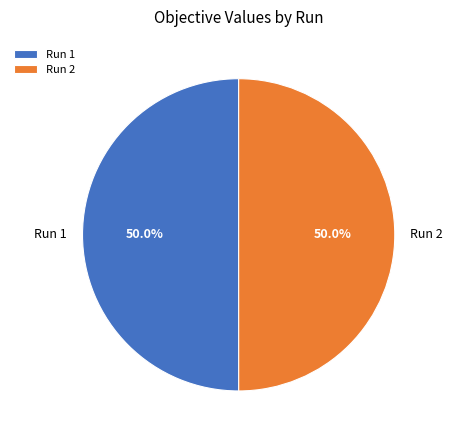

The Run 1 slice represents 50% of the pie. True or false?

True